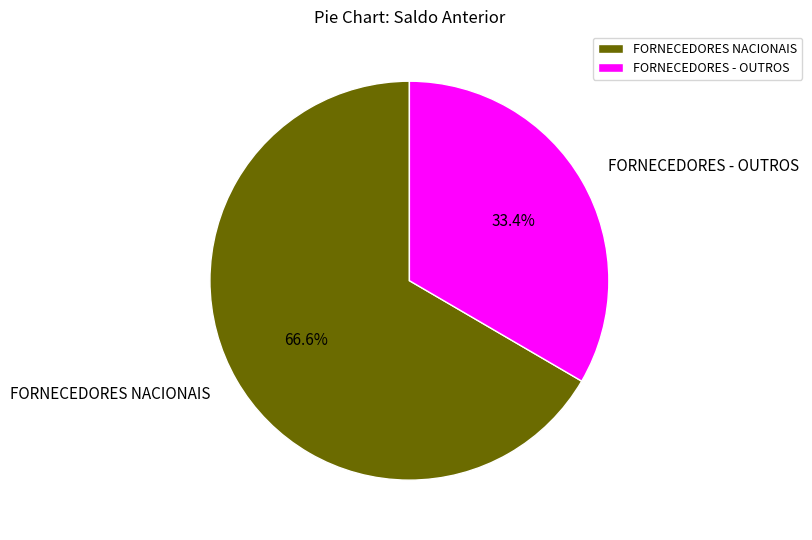

Does FORNECEDORES NACIONAIS account for over 50% of the chart?

Yes